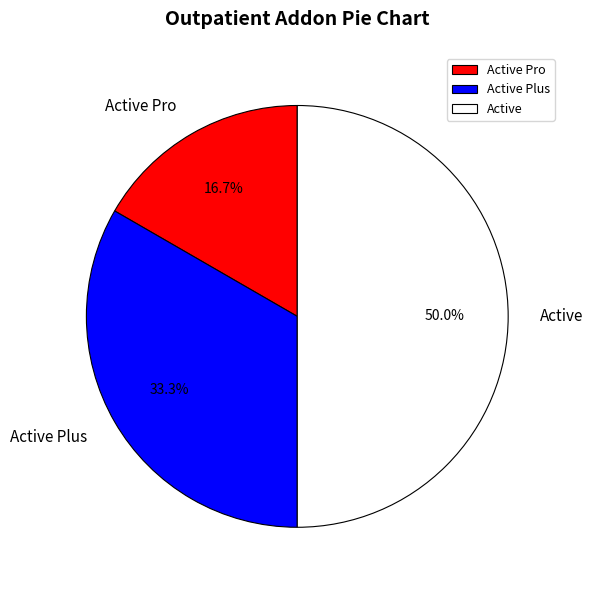

What percentage is the Active slice, to the nearest percent?

50%